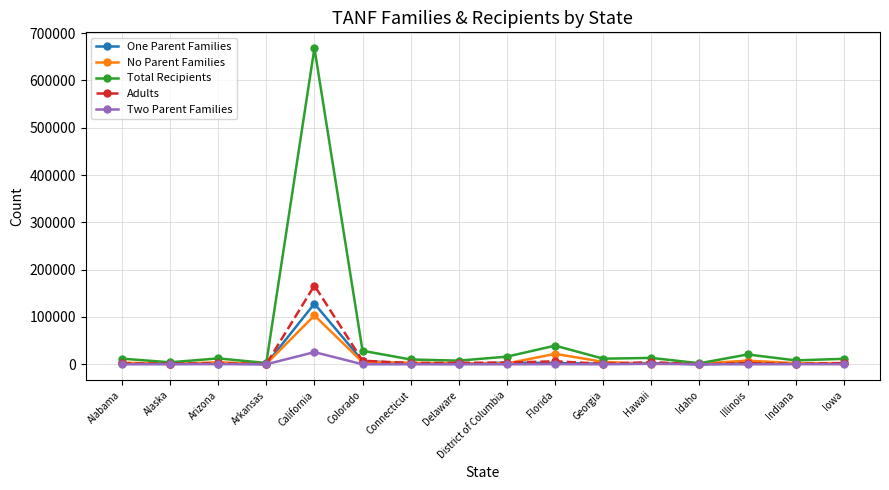

Which series has the largest total across all categories?

Total Recipients